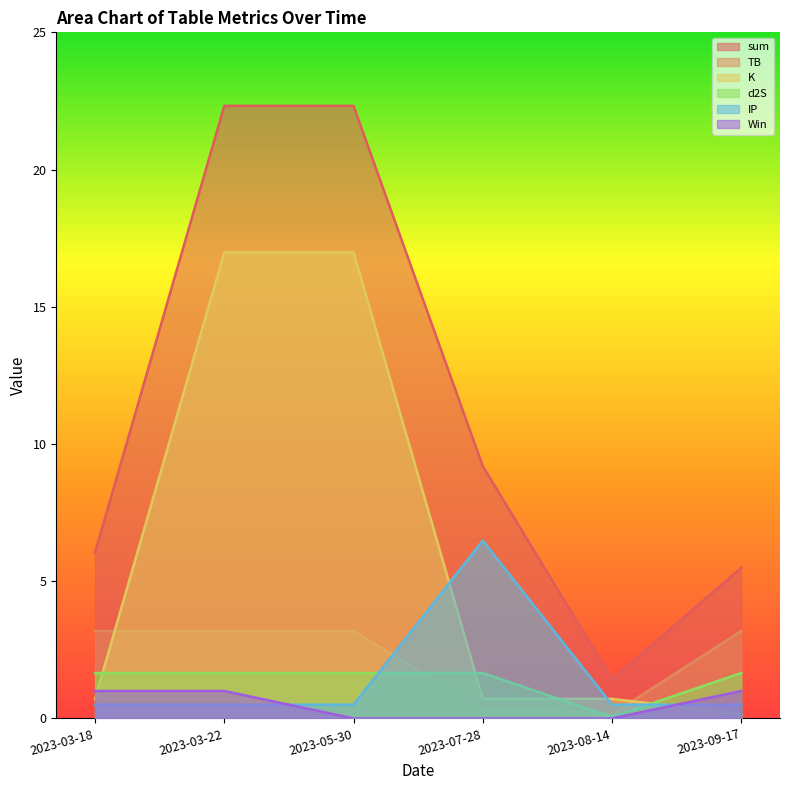

What is the label of the 5th point from the left?

2023-08-14